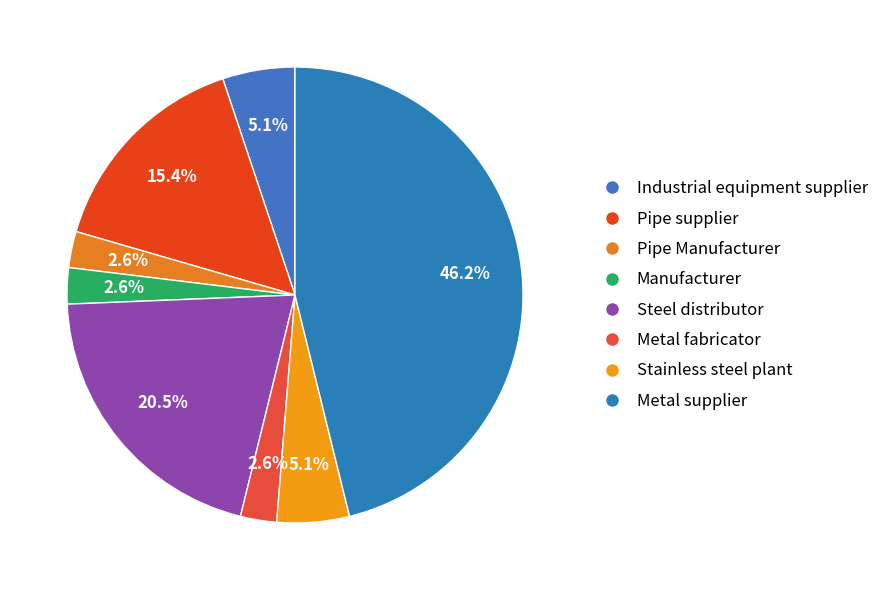

Is there a majority slice in this chart?

No